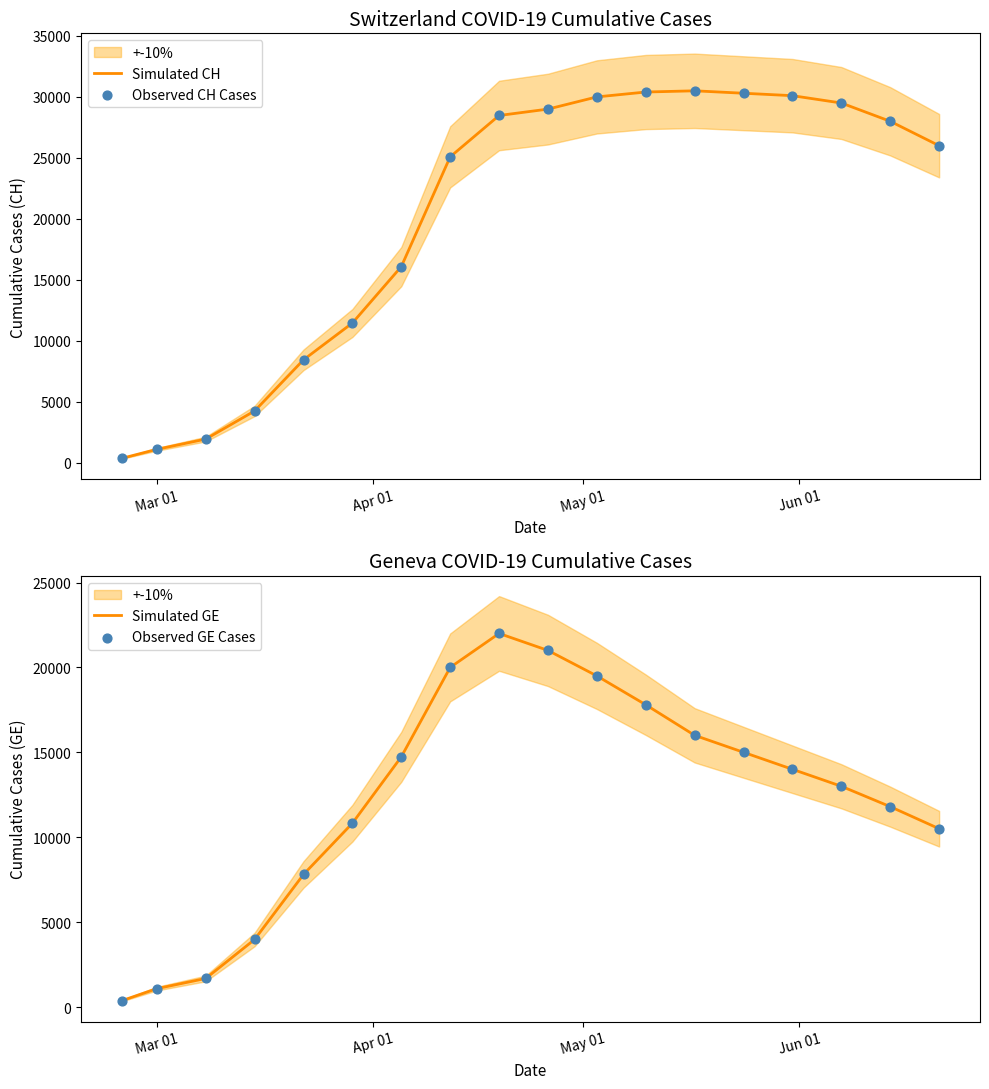

What is the maximum value for Simulated CH?

30500